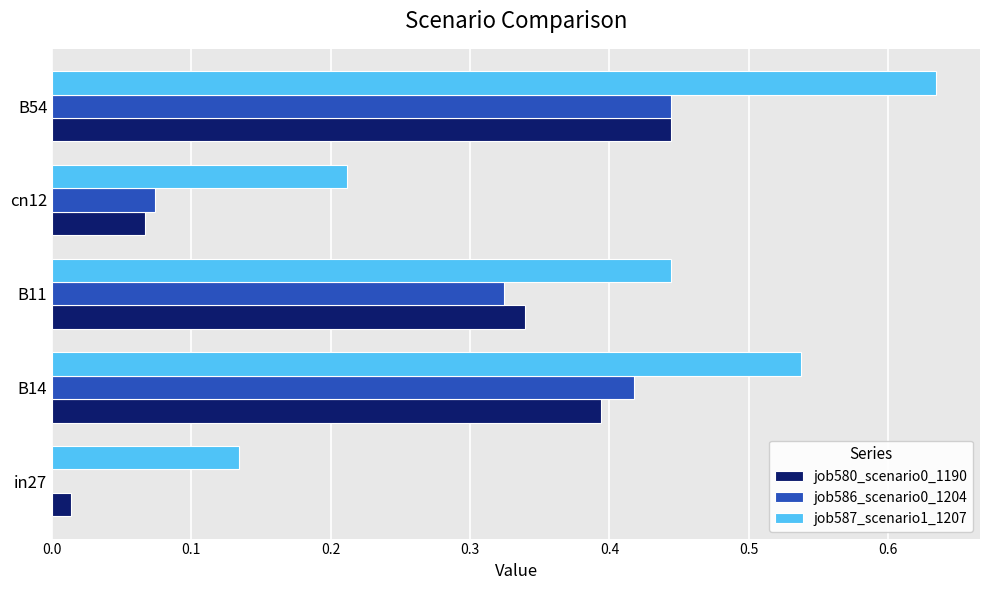

What is the sum of all job580_scenario0_1190 values?

1.3